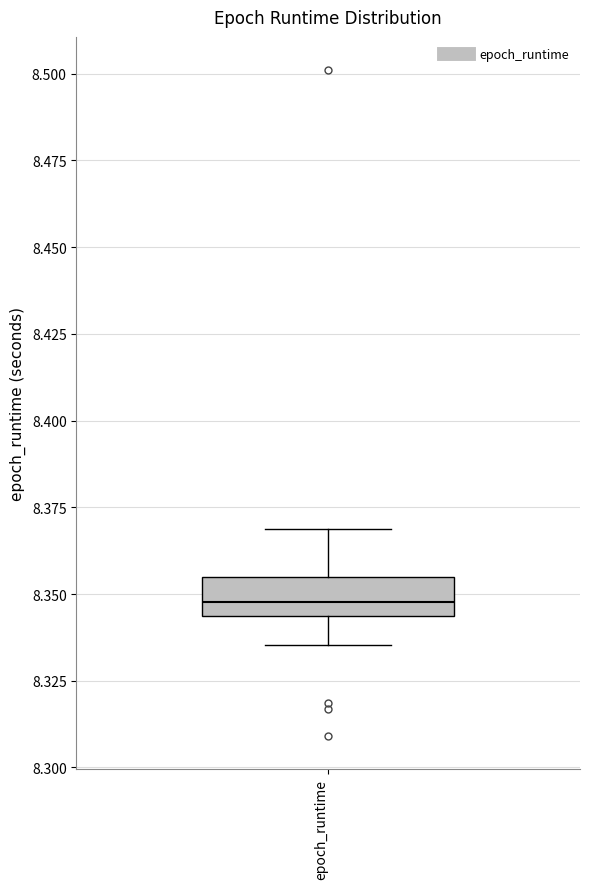

Read this box plot against the y-axis: the position of the median line, the range covered by the box, and the ends of both whiskers. The values are not printed on the chart, so give them approximately, as read against the axis.

median 8.350, box 8.345 to 8.355, whiskers 8.335 to 8.370